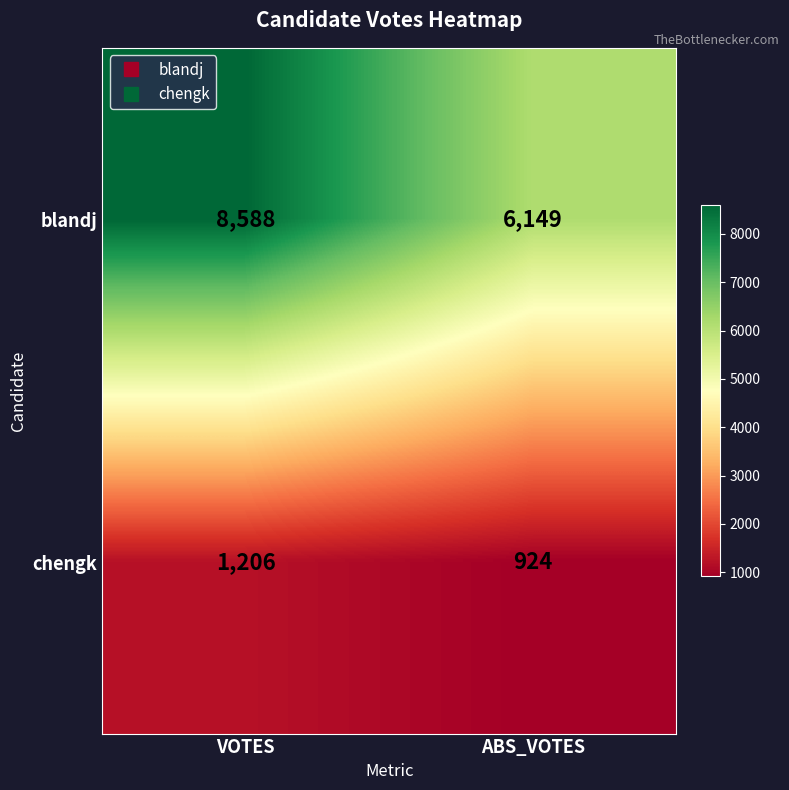

What is the spread (max minus min) of values at ABS_VOTES?

5225